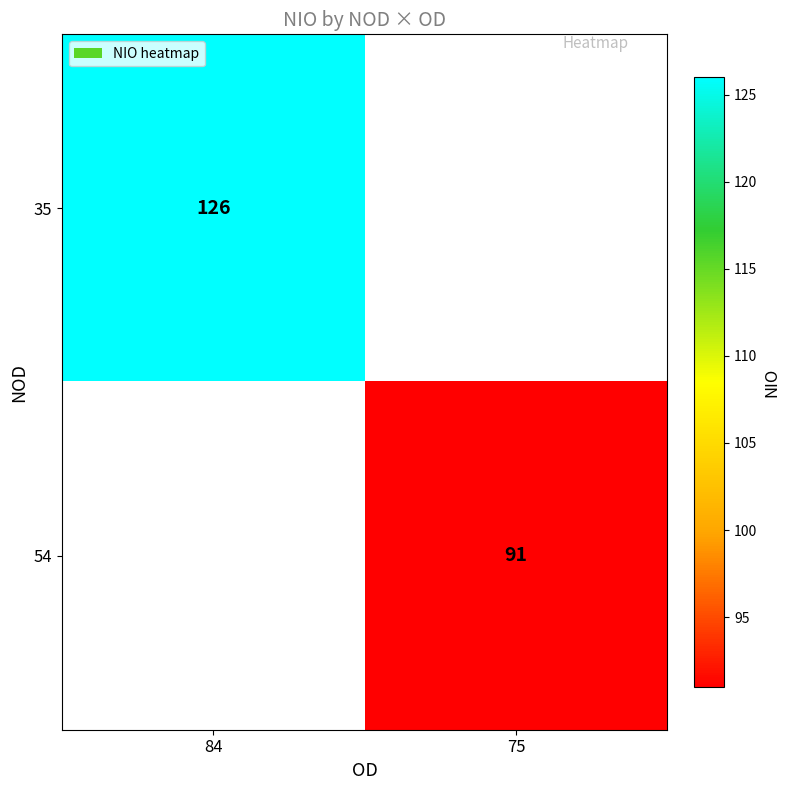

How many distinct data groups are displayed?

2